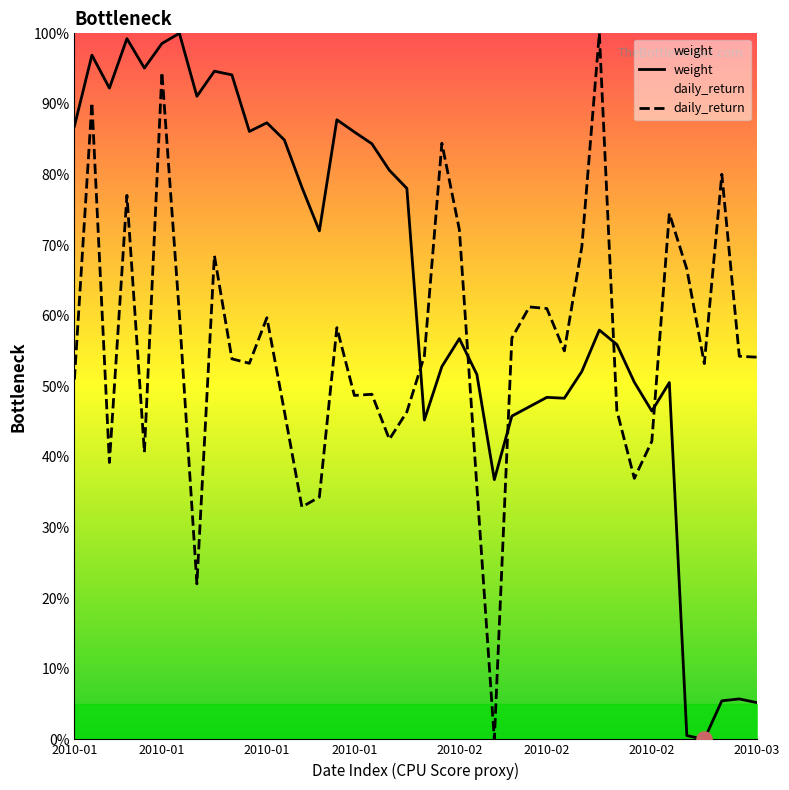

What is the total value across all series at 8?

163.2